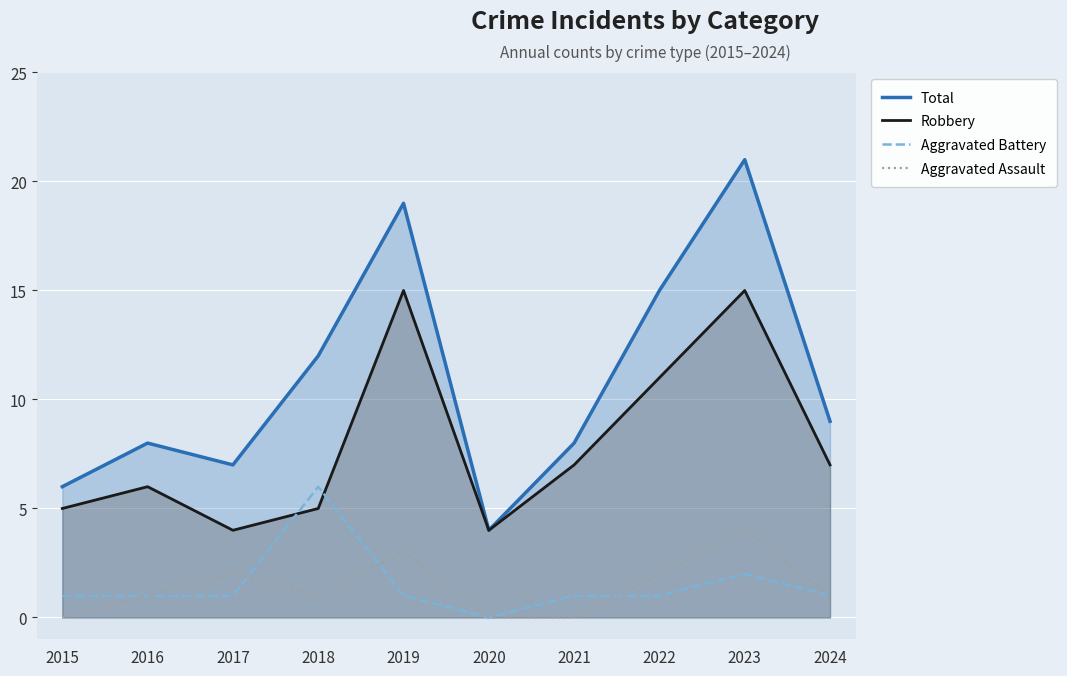

True or false: Aggravated Assault and Total intersect in this chart.

False